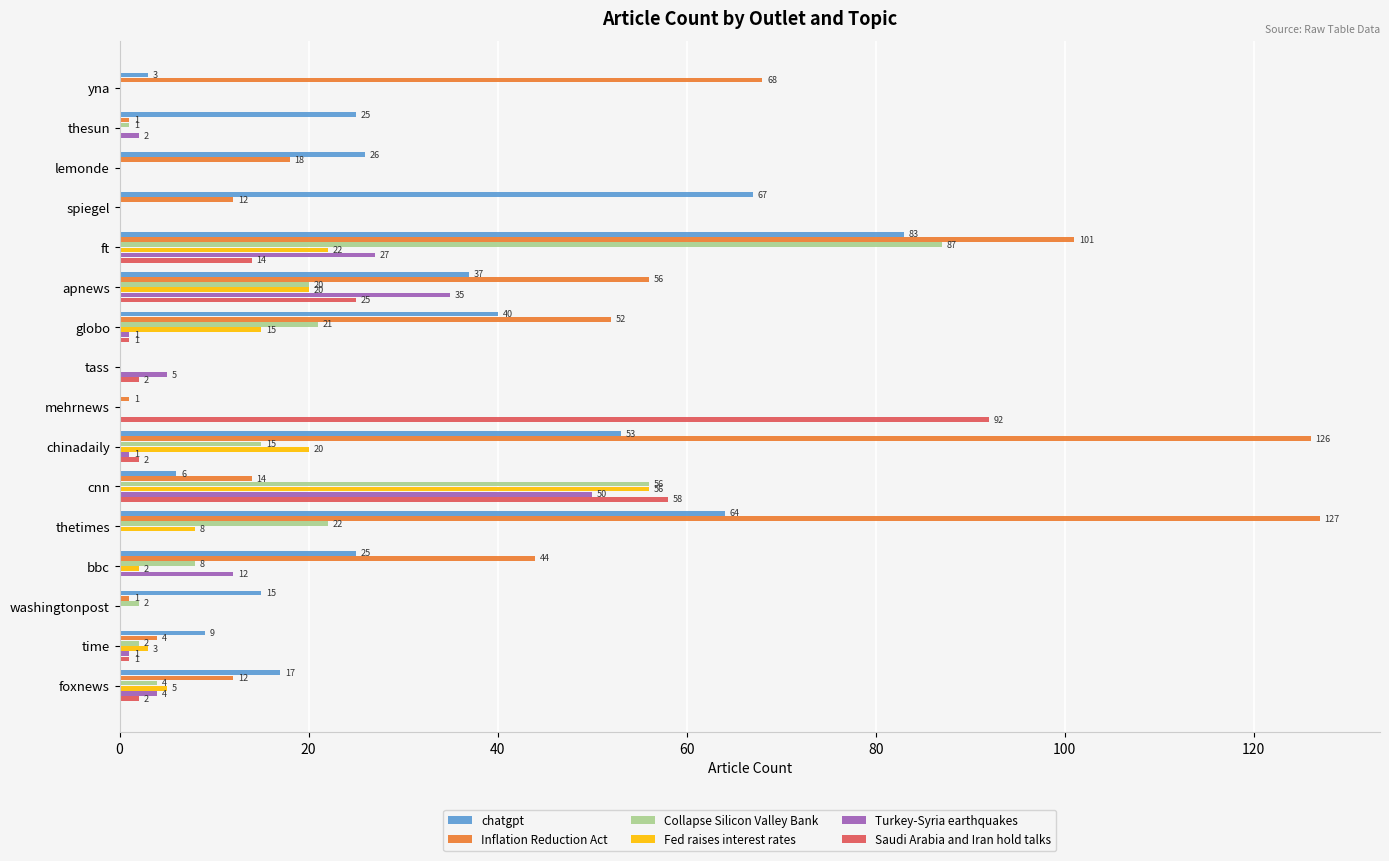

How many positive values does the Inflation Reduction Act series have?

15